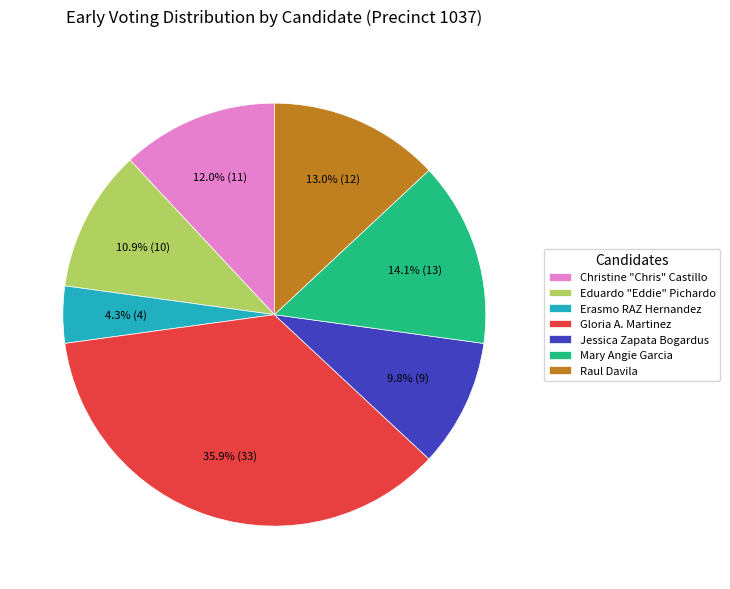

True or false: Jessica Zapata Bogardus accounts for 10% of the total.

True